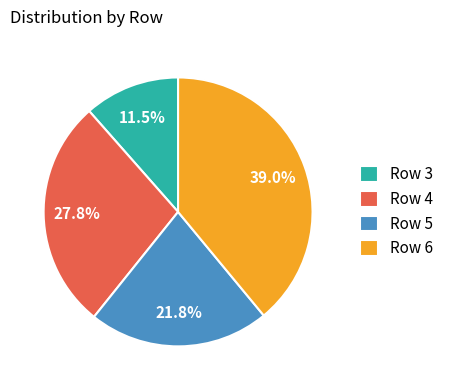

Does any single category account for the majority?

No